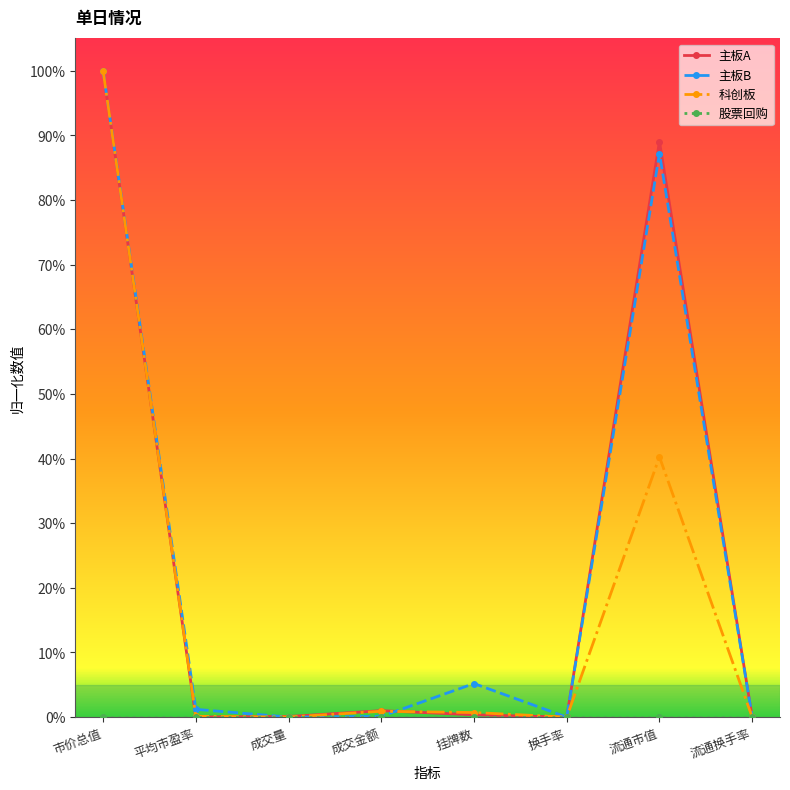

Is this an area chart (filled region under the line)?

No